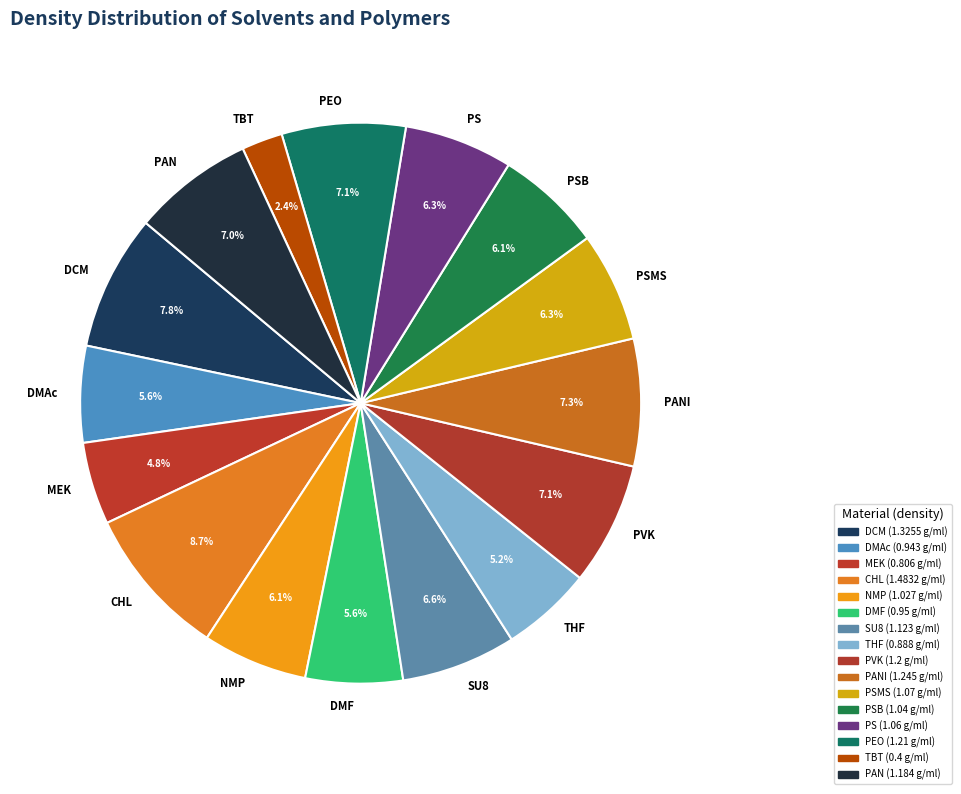

Do SU8 and MEK together represent more than half of the pie?

No